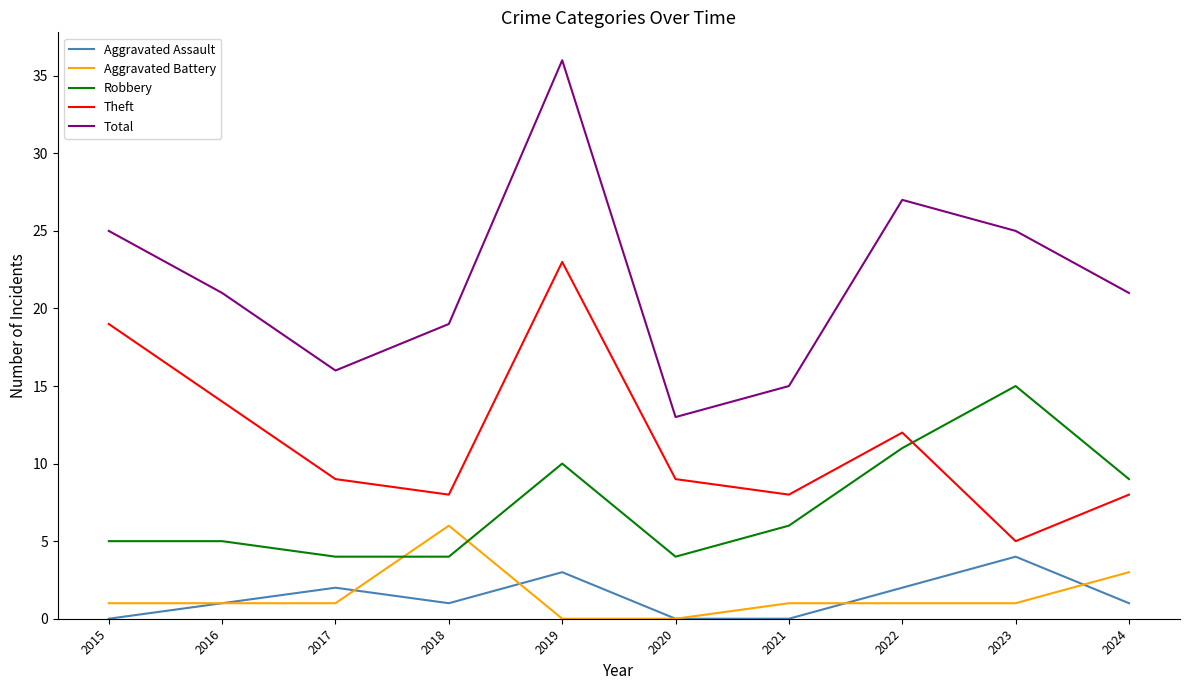

Which series has the widest spread of values?

Total